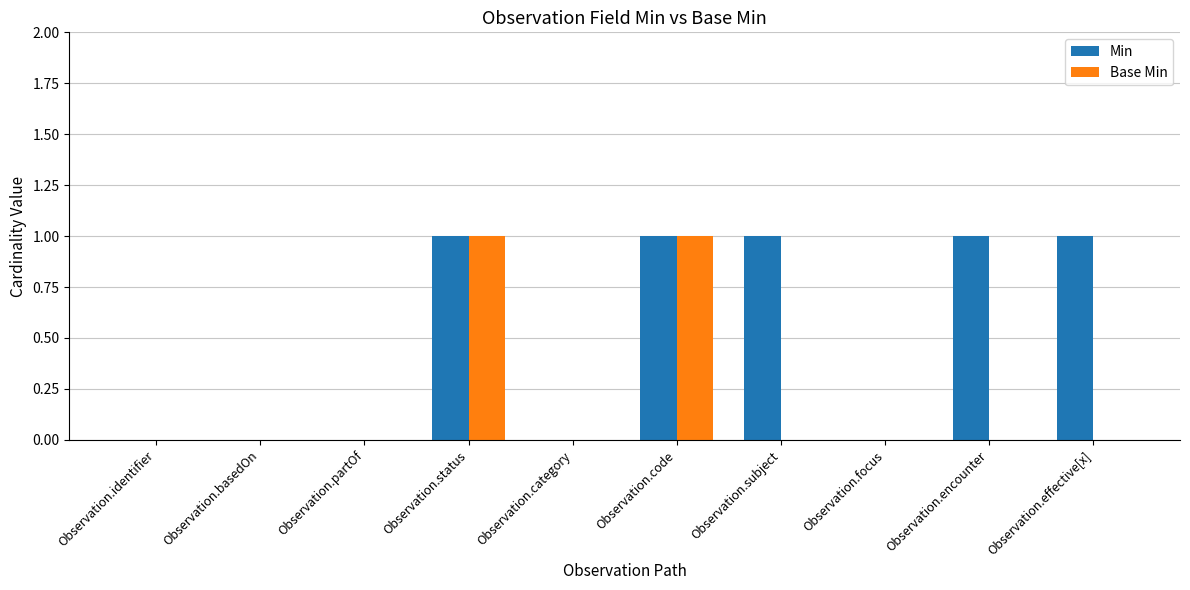

Which series changed the most between Observation.status and Observation.subject?

Base Min